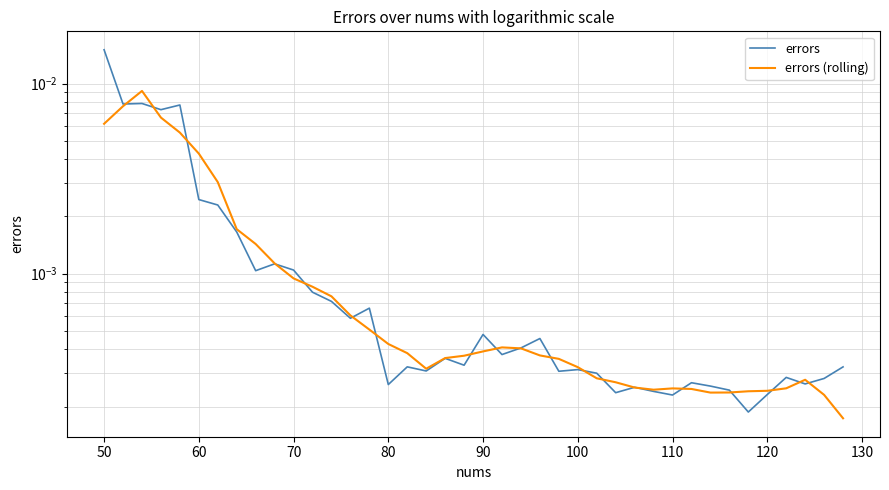

How many distinct data groups are displayed?

2